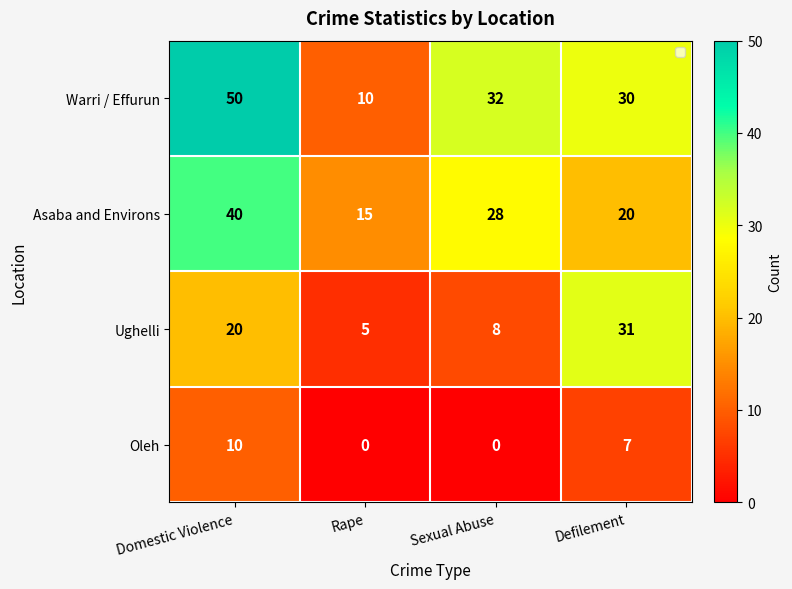

Rank the series by their maximum value, from highest to lowest.

Warri / Effurun, Asaba and Environs, Ughelli, Oleh